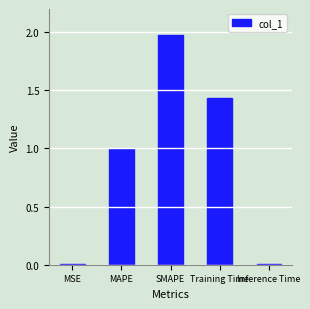

What is the average value?

0.9